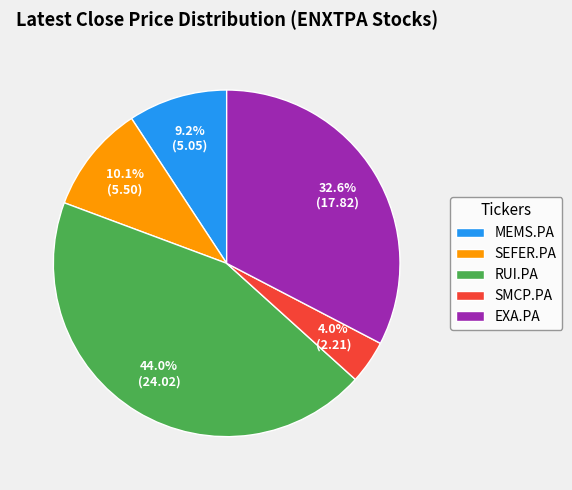

Do SMCP.PA and EXA.PA together represent more than half of the pie?

No